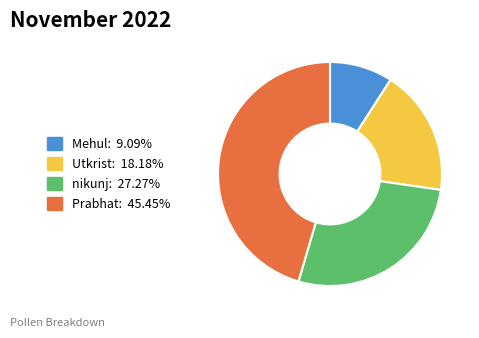

Is it true that Utkrist is 18% of the pie?

True